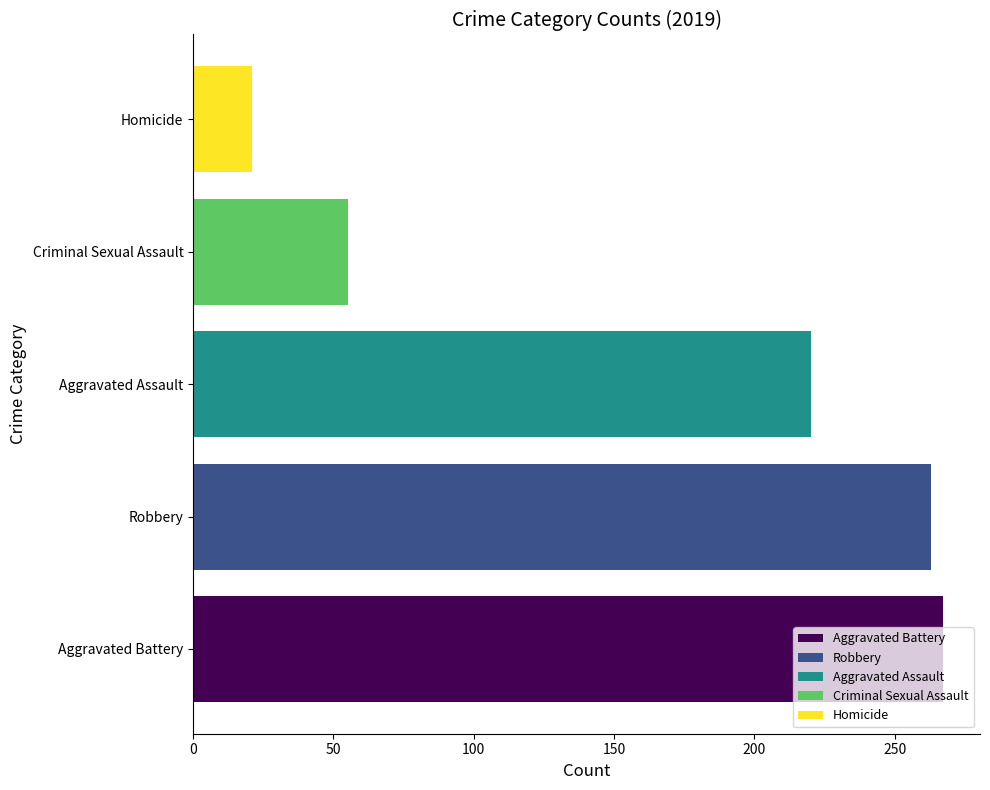

What value does the Homicide series have at Aggravated Assault?

21